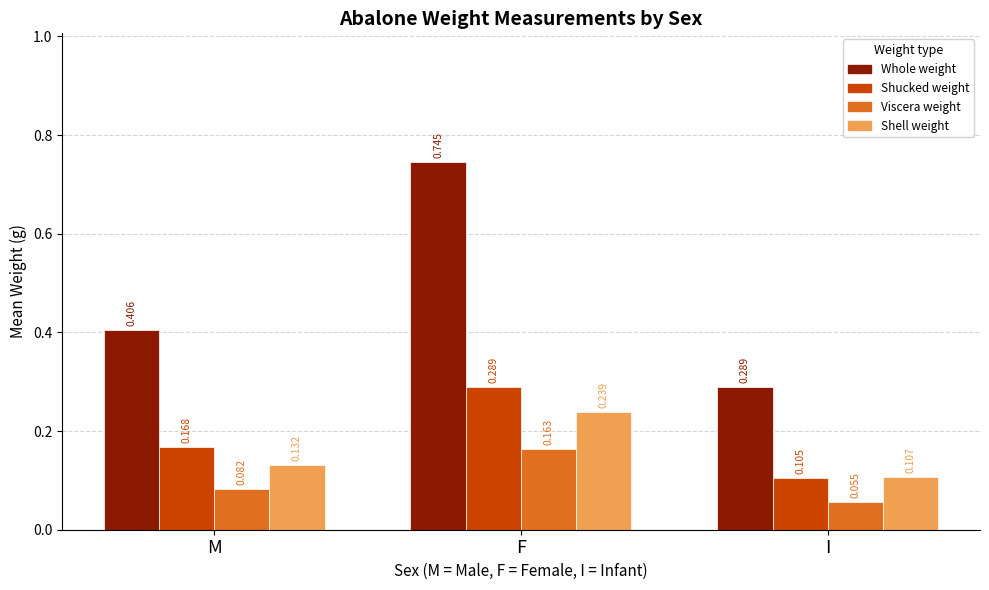

True or false: Shucked weight has a value of 0.0 at I.

False